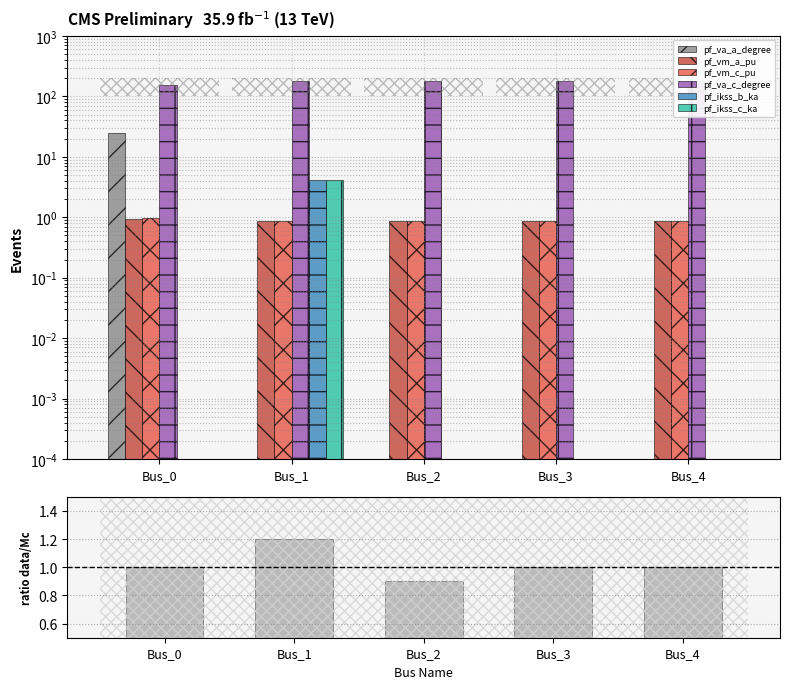

At Bus_1, list the series in order from largest to smallest.

pf_va_c_degree, pf_ikss_b_ka, pf_ikss_c_ka, pf_vm_a_pu, pf_vm_c_pu, pf_va_a_degree